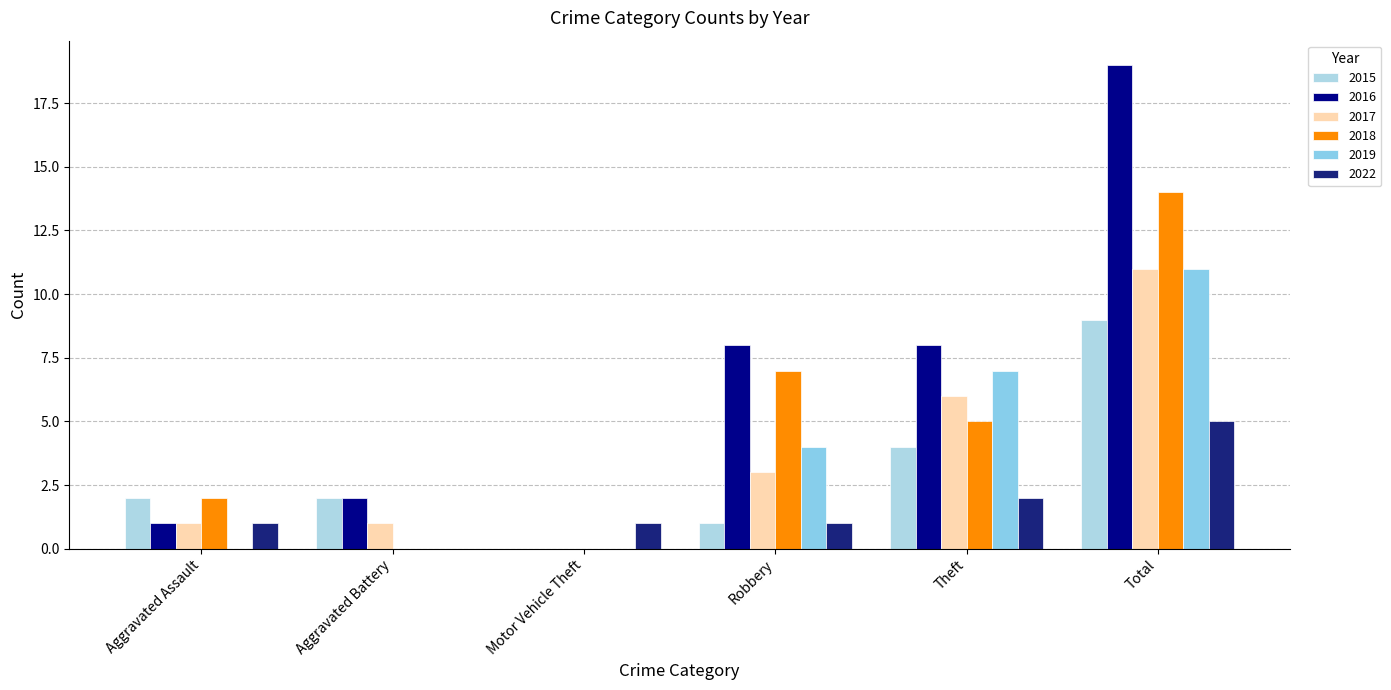

What position from the left is Motor Vehicle Theft?

3